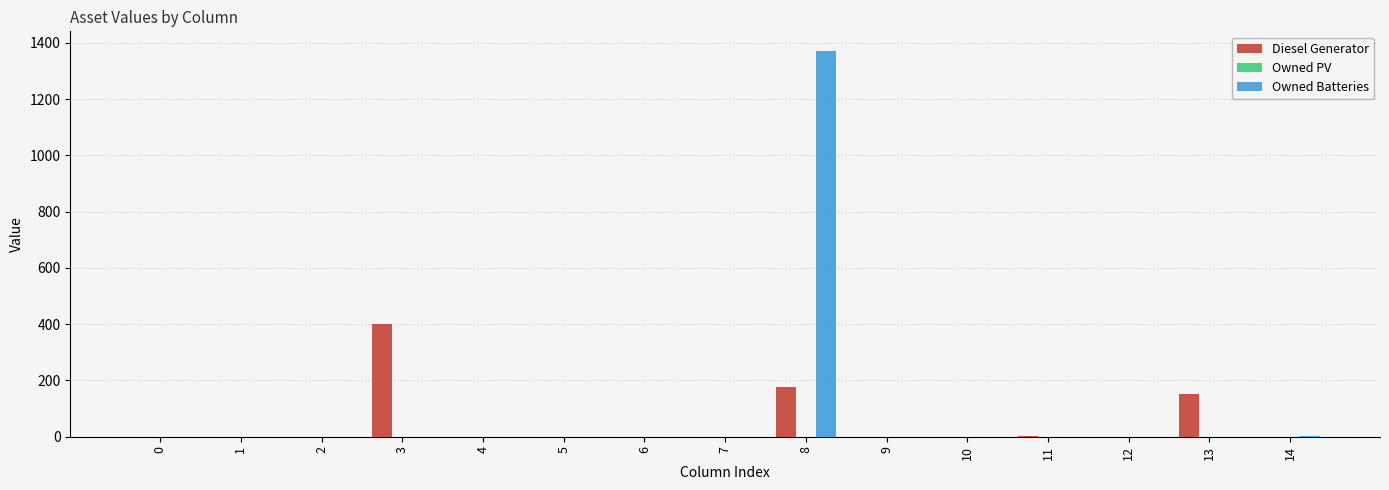

The value of Diesel Generator at 10 is 0. True or false?

True